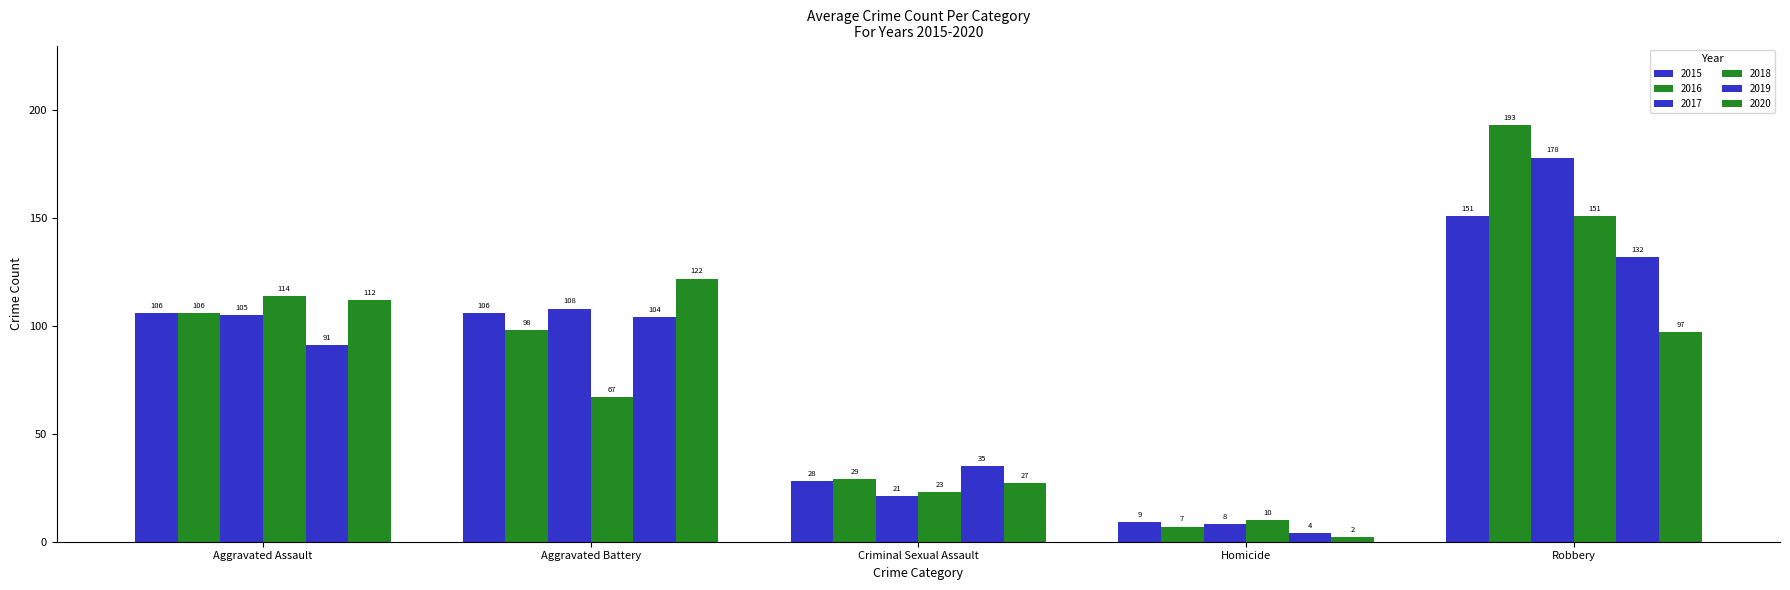

Which series has the largest range (max minus min)?

2016